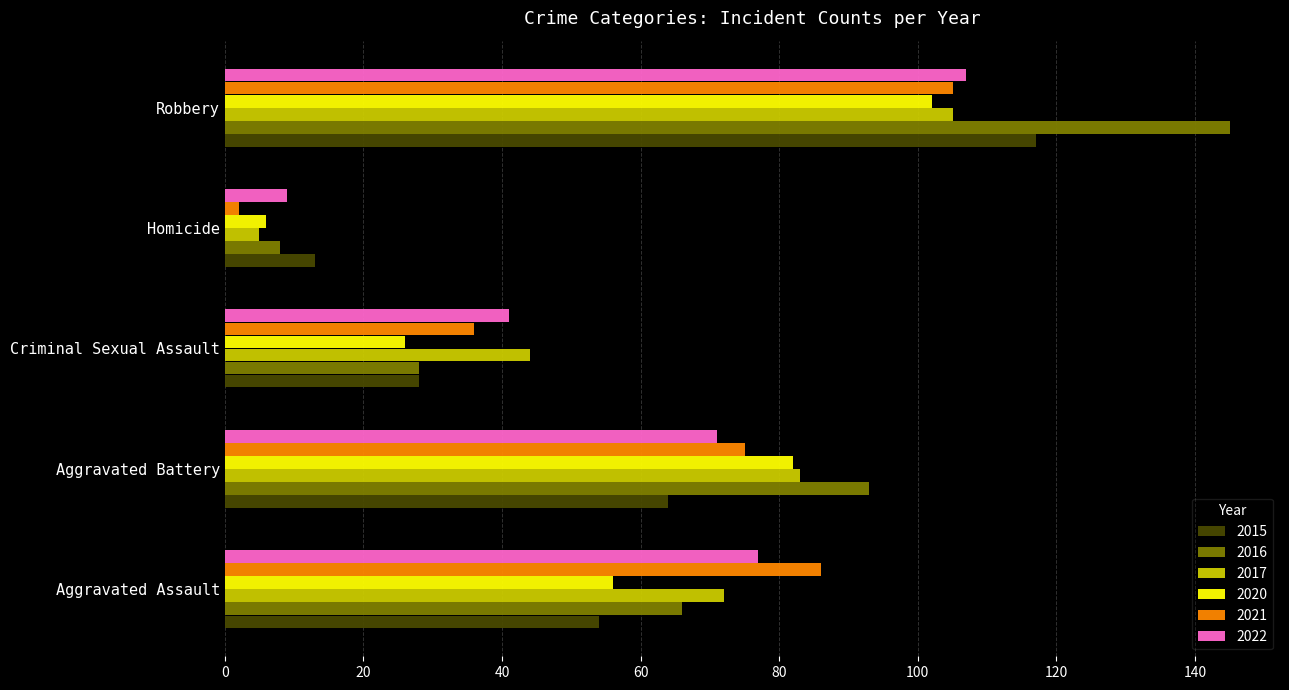

What is the total value across all series at Aggravated Assault?

411